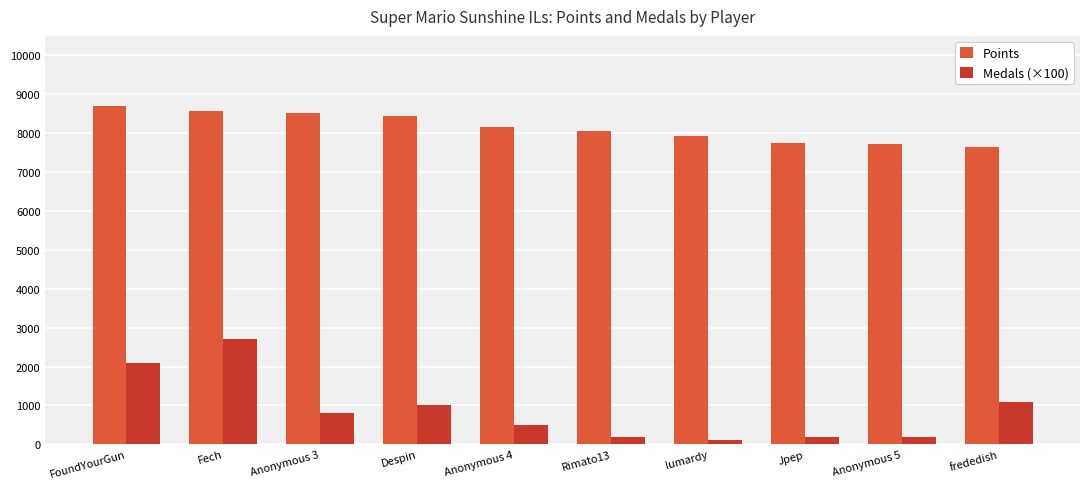

What position from the right is FoundYourGun?

10